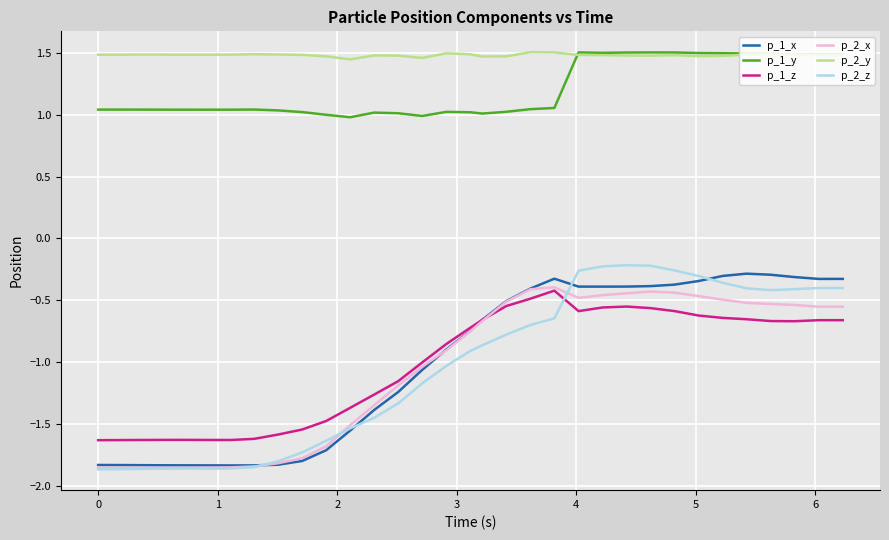

True or false: p_1_z and p_1_y cross at least once.

False